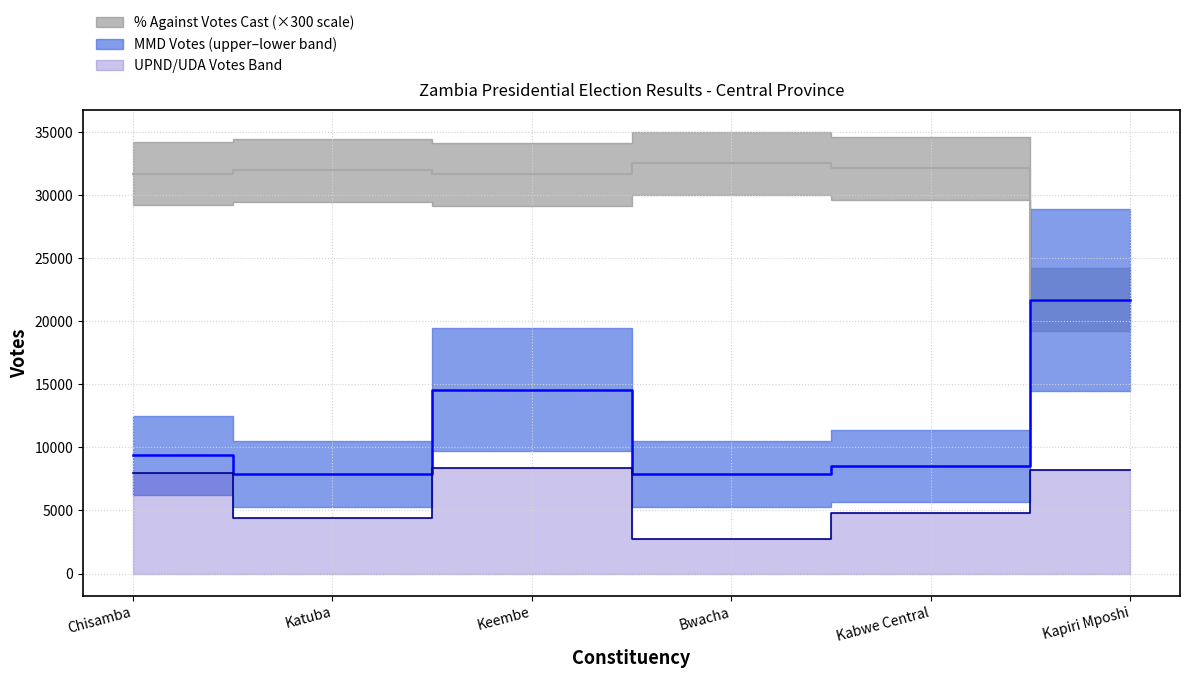

Is the value of UPND/UDA (Votes) at Bwacha greater than the value of MMD (Votes) at Keembe?

No